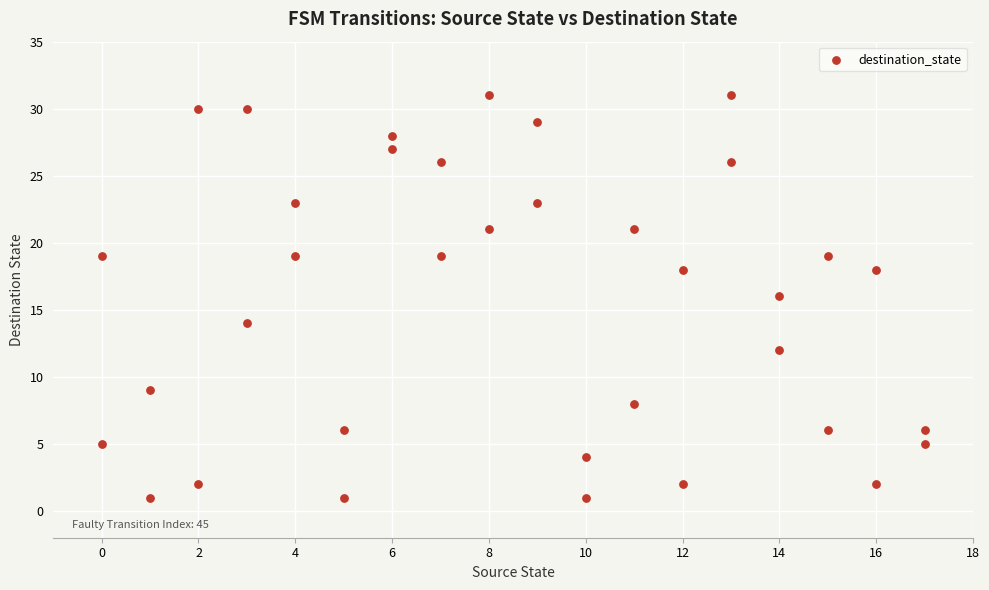

What is the range of X values (max minus min)?

17